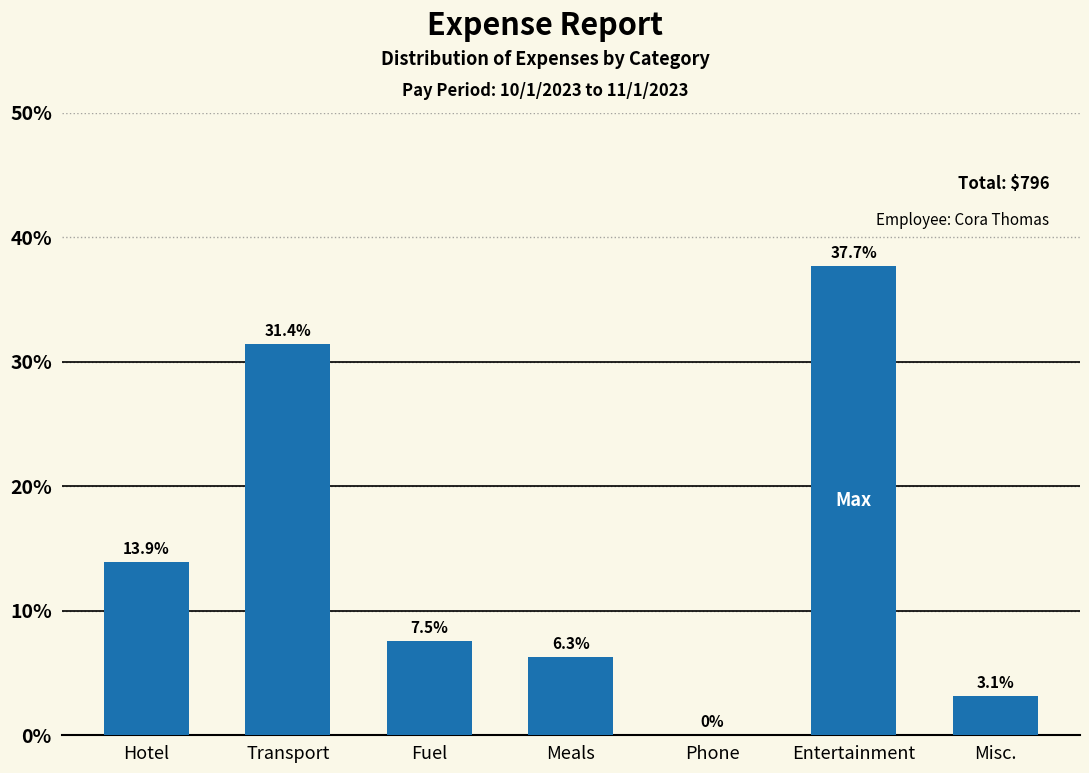

Reading left to right, list all the values displayed in this chart.

Hotel=13.9	Transport=31.4	Fuel=7.5	Meals=6.3	Phone=0.0	Entertainment=37.7	Misc.=3.1